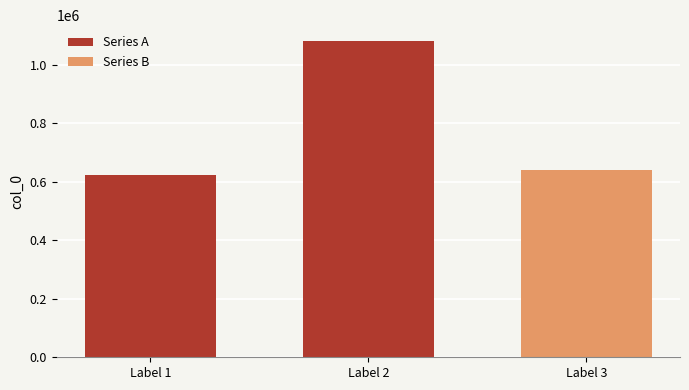

What is the ratio of the value at Label 3 to the value at Label 1?

1.0